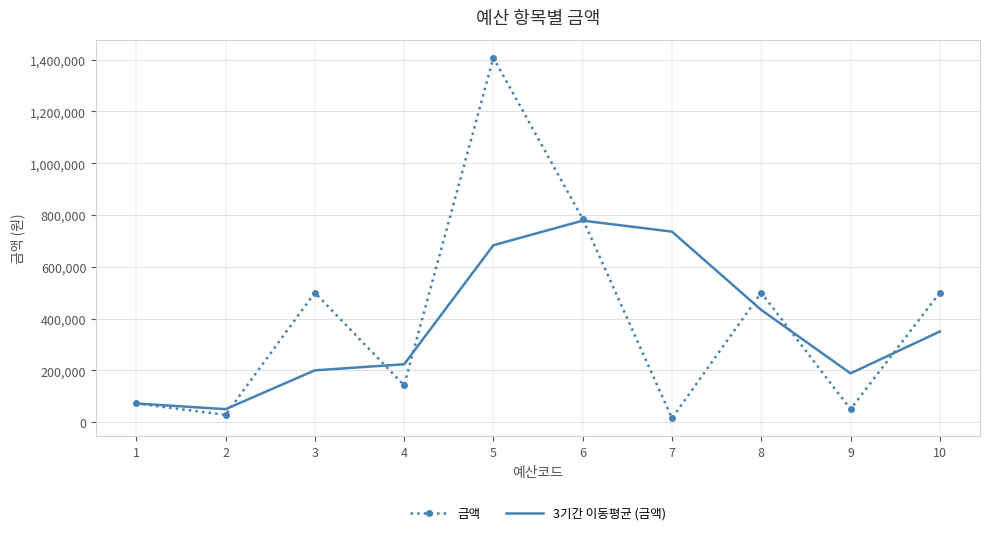

Rank the series by their average value, from highest to lowest.

금액, 3기간 이동평균 (금액)